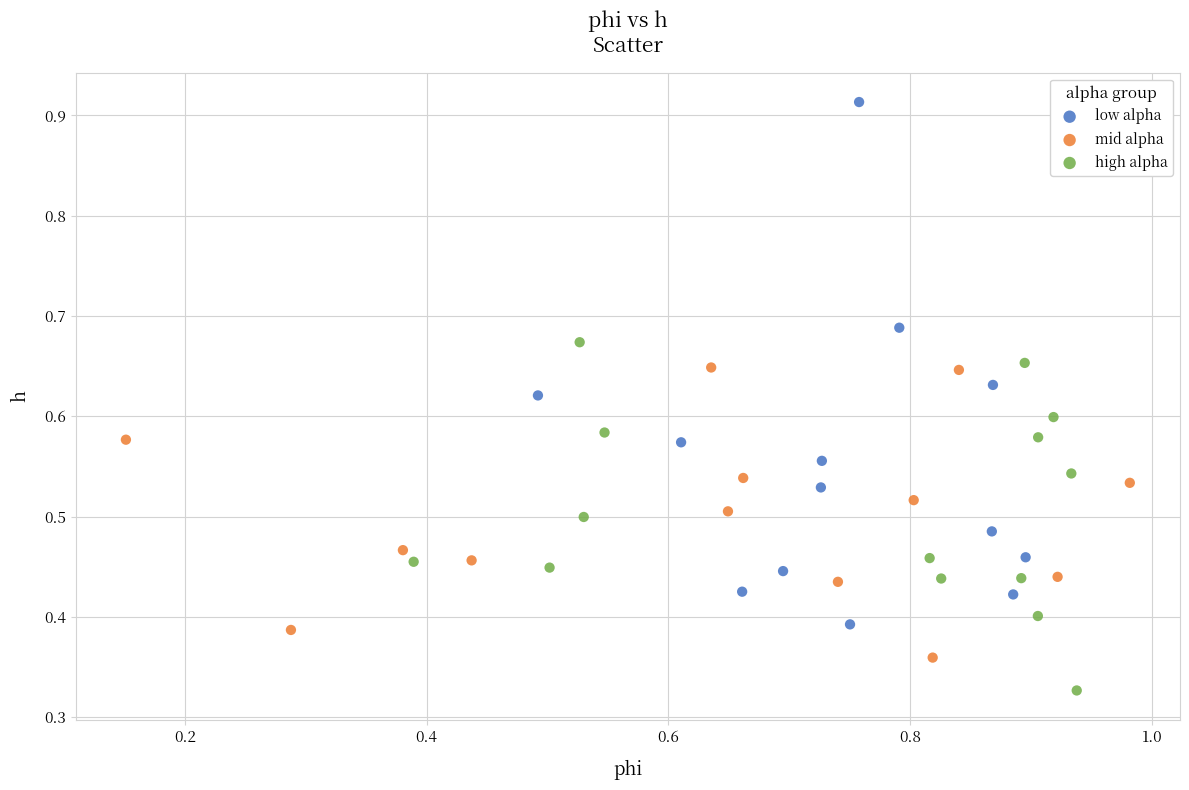

Which series has the largest Y range (max minus min)?

low alpha